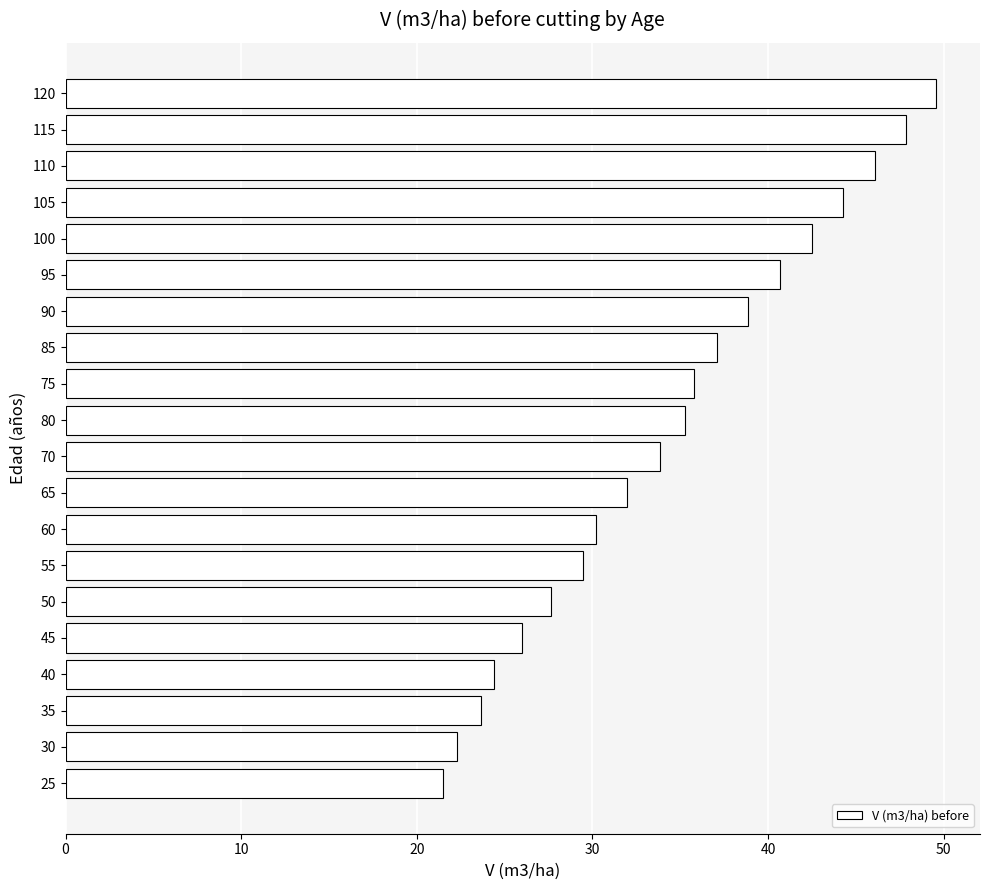

List the labels in order of value, smallest first.

25, 30, 35, 40, 45, 50, 55, 60, 65, 70, 80, 75, 85, 90, 95, 100, 105, 110, 115, 120